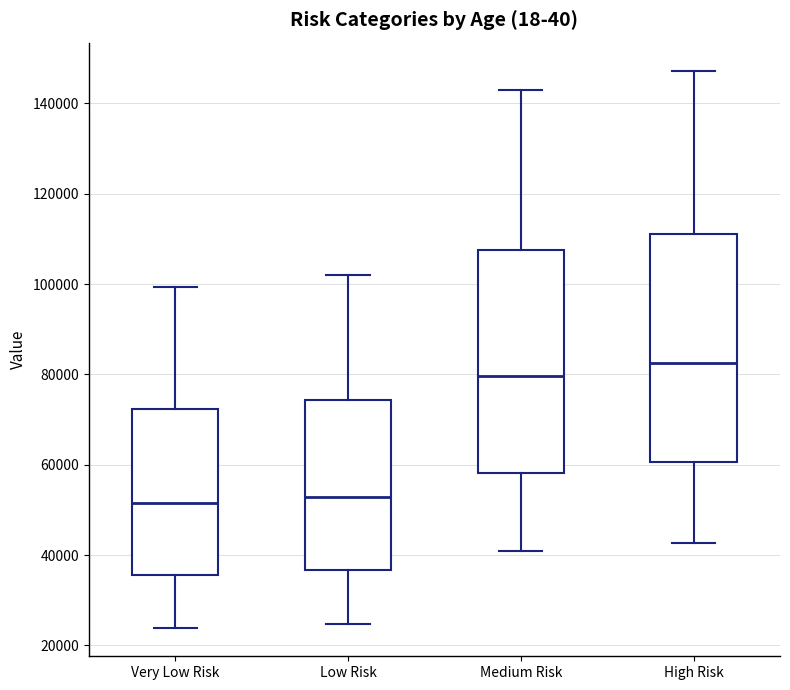

Reading left to right, read every box against the y-axis: the position of its median line, the range the box covers, and the ends of its whiskers. The values are not printed on the chart, so give them approximately, as read against the axis.

Very Low Risk: median 52000, box 36000 to 72000, whiskers 24000 to 100000
Low Risk: median 52000, box 36000 to 74000, whiskers 24000 to 102000
Medium Risk: median 80000, box 58000 to 108000, whiskers 42000 to 142000
High Risk: median 82000, box 60000 to 112000, whiskers 42000 to 148000